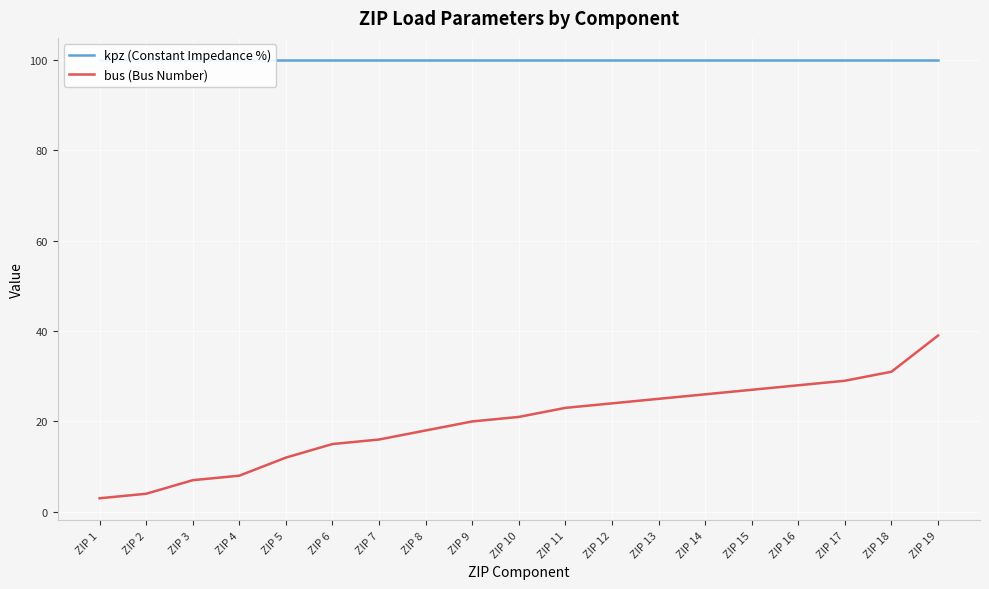

True or false: kpz (Constant Impedance %) has more than 2 interior local peaks.

False